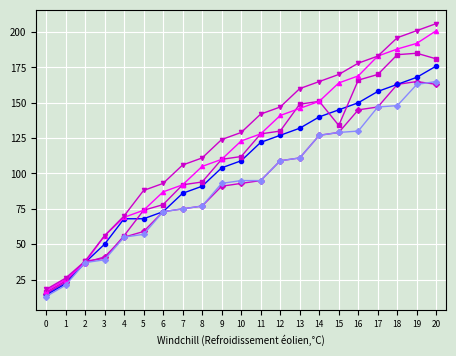

What is the spread (max minus min) of values at 9?

33